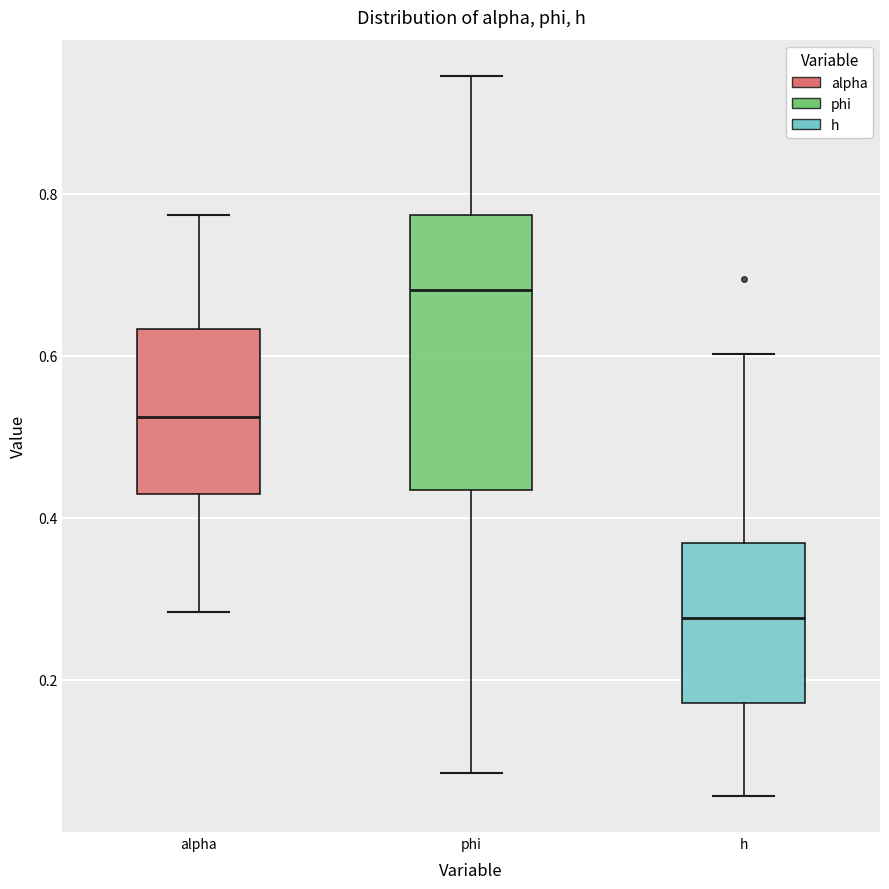

Where does the lower whisker of the box for h end on the y-axis? The values are not printed on the chart, so give them approximately, as read against the axis.

0.06